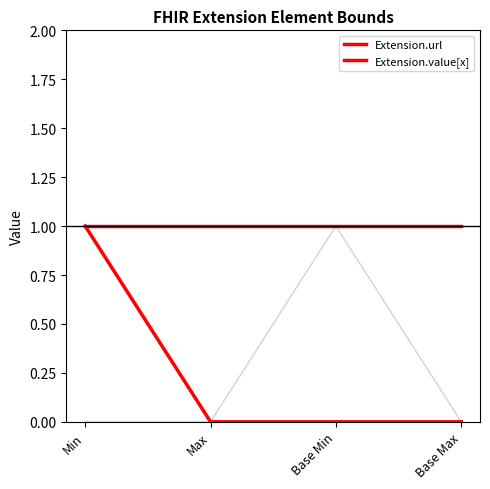

What position from the right is Min?

4